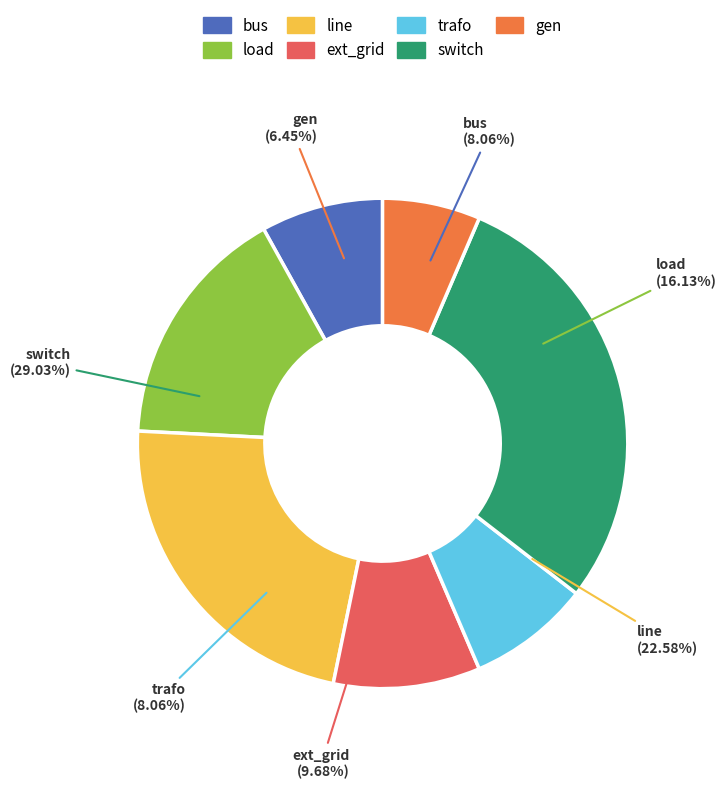

Between line and bus, which is larger?

line